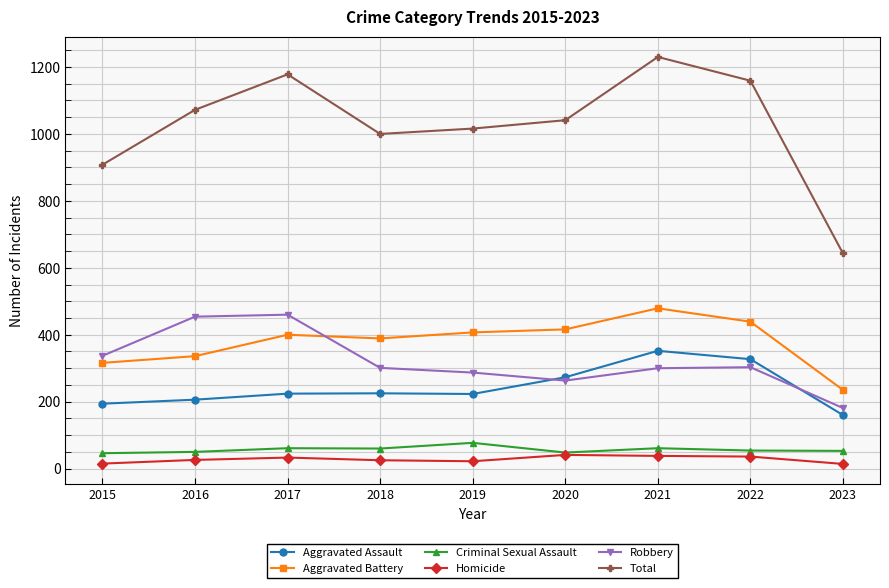

List the series in order of their peak value, highest first.

Total, Aggravated Battery, Robbery, Aggravated Assault, Criminal Sexual Assault, Homicide